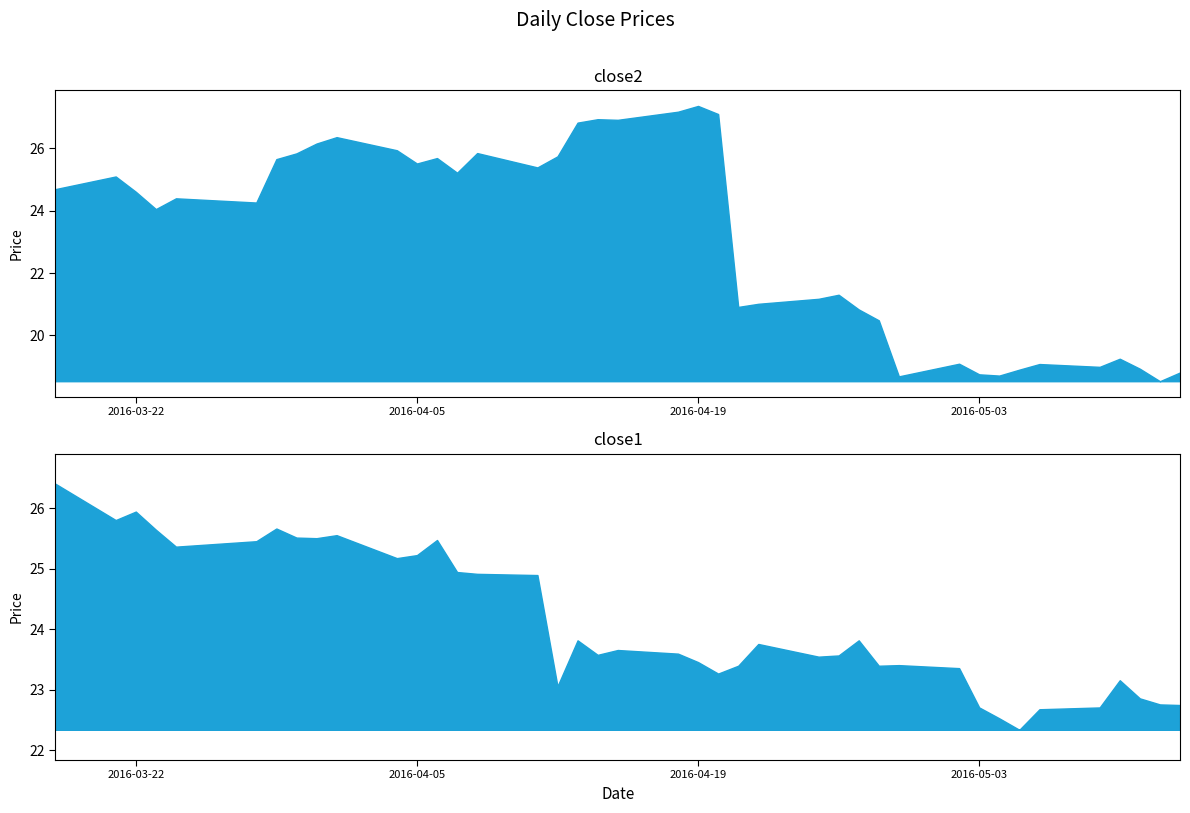

True or false: close2 and close1 intersect in this chart.

True